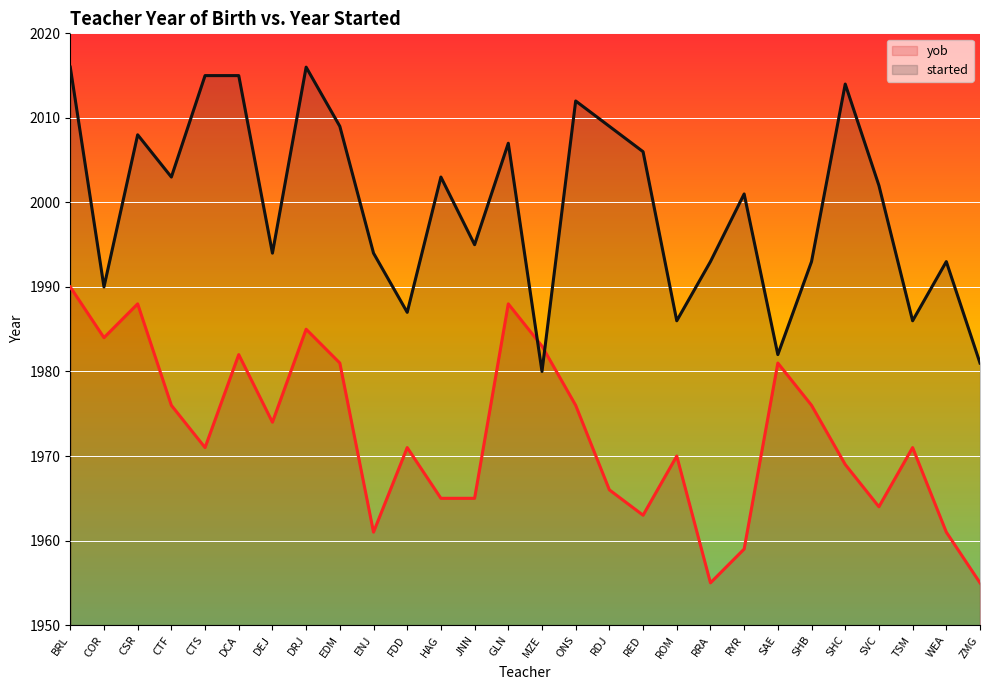

What is the label of the 7th point from the right?

SAE